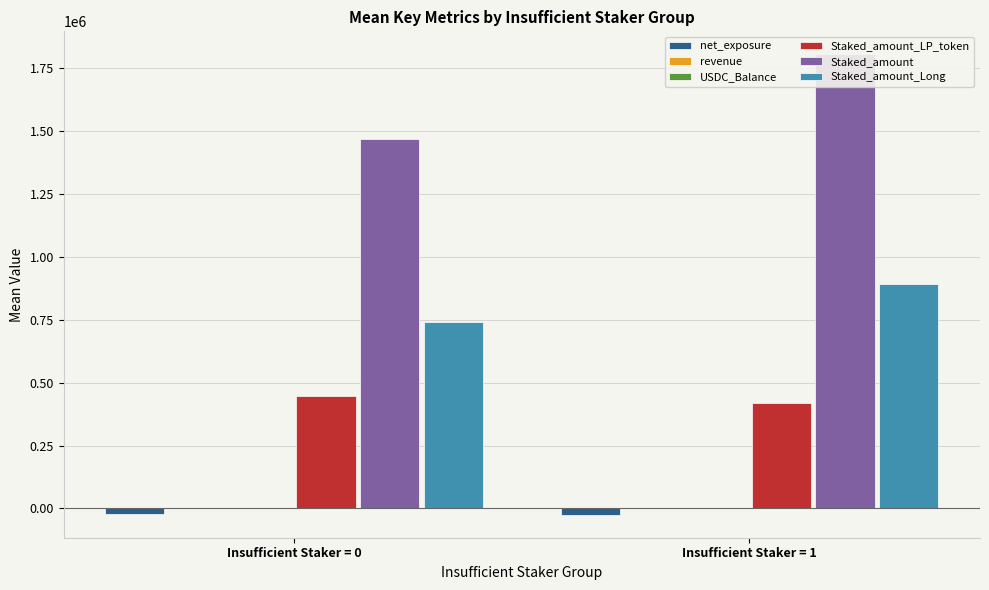

How many bars are there in each group?

6